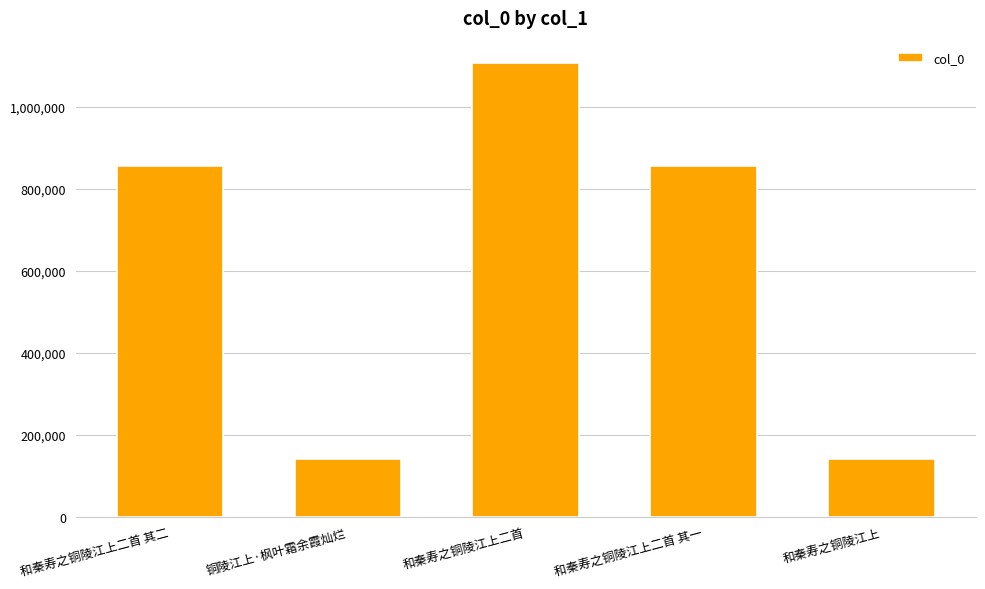

What is the smallest value displayed?

141866